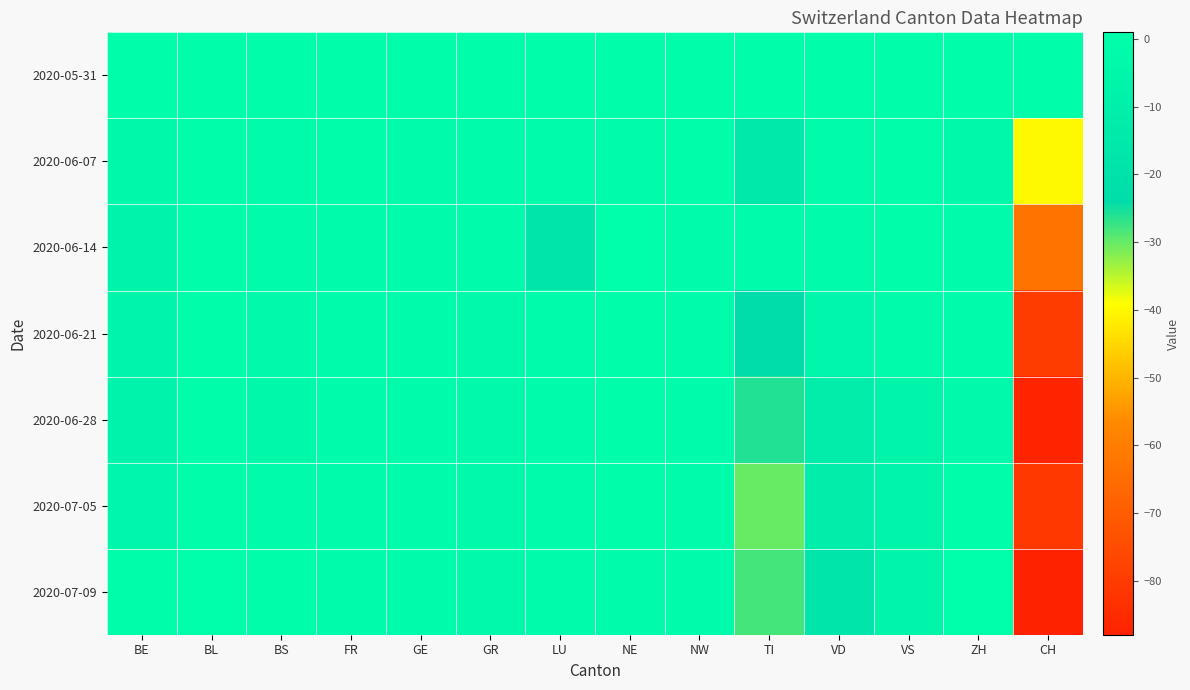

What is the total value across all series at GR?

-16